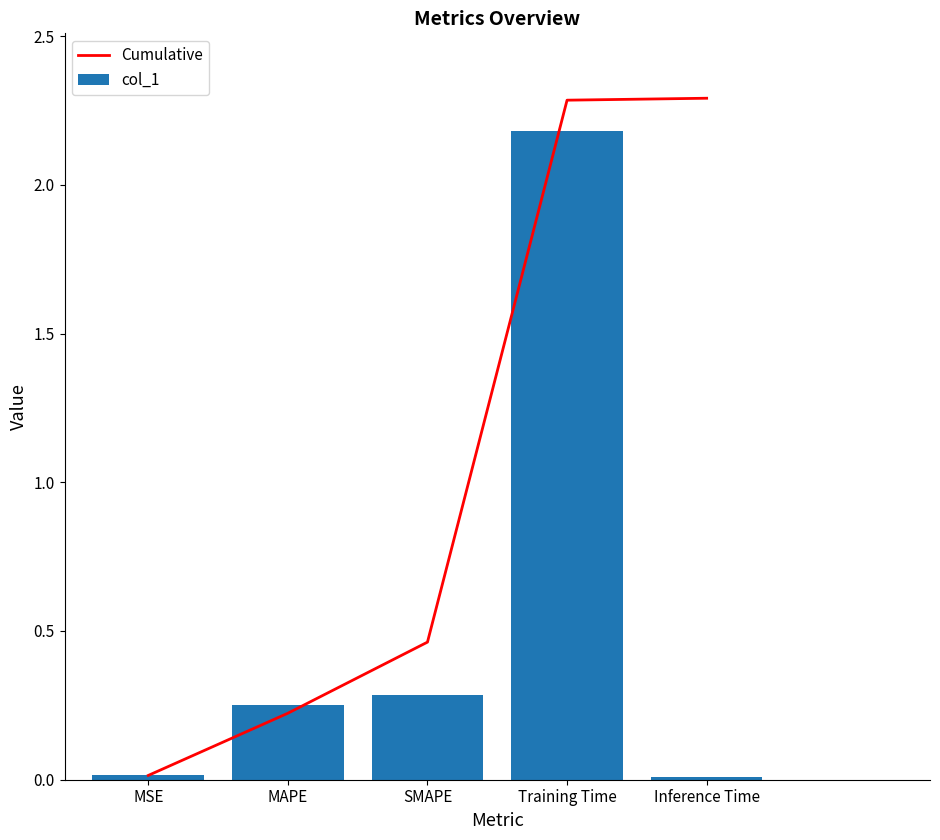

What is the sum of the Cumulative values at MAPE and Inference Time?

2.5